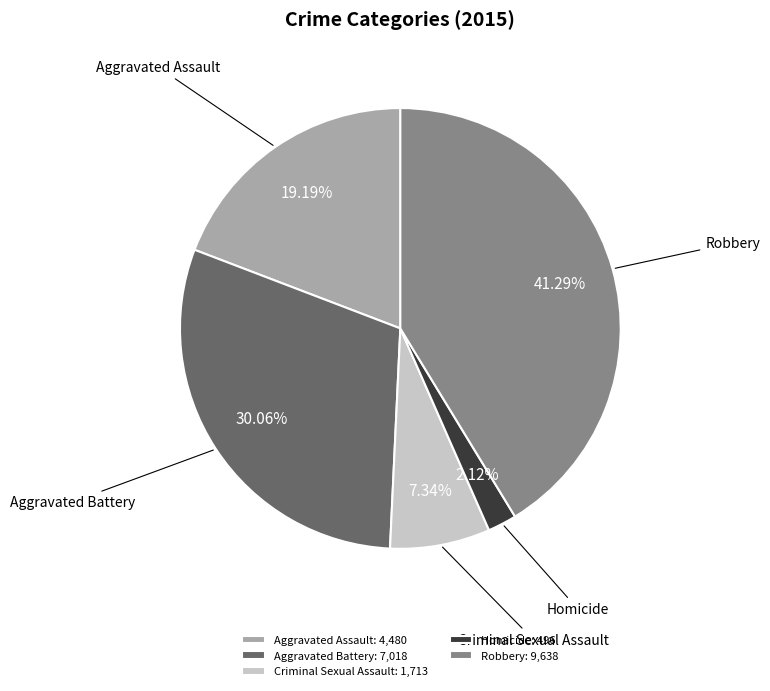

What percentage is the Homicide slice, to the nearest percent?

2%